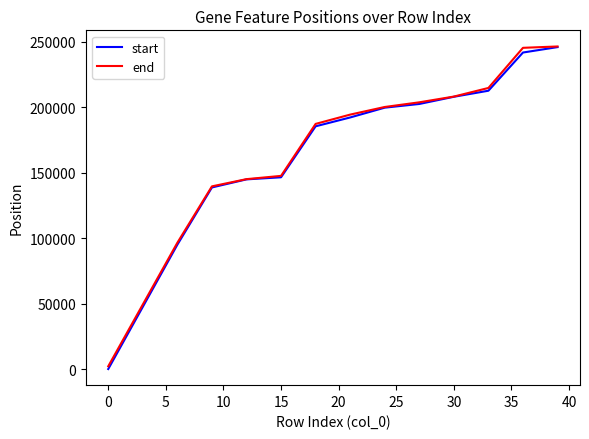

What is the highest value of the start series?

245983